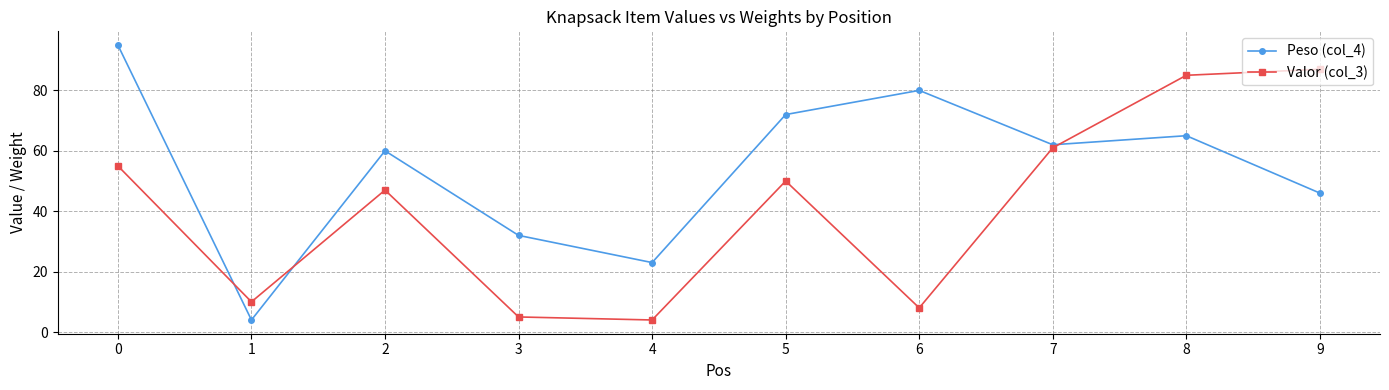

At which label does Valor (col_3) reach its peak?

9